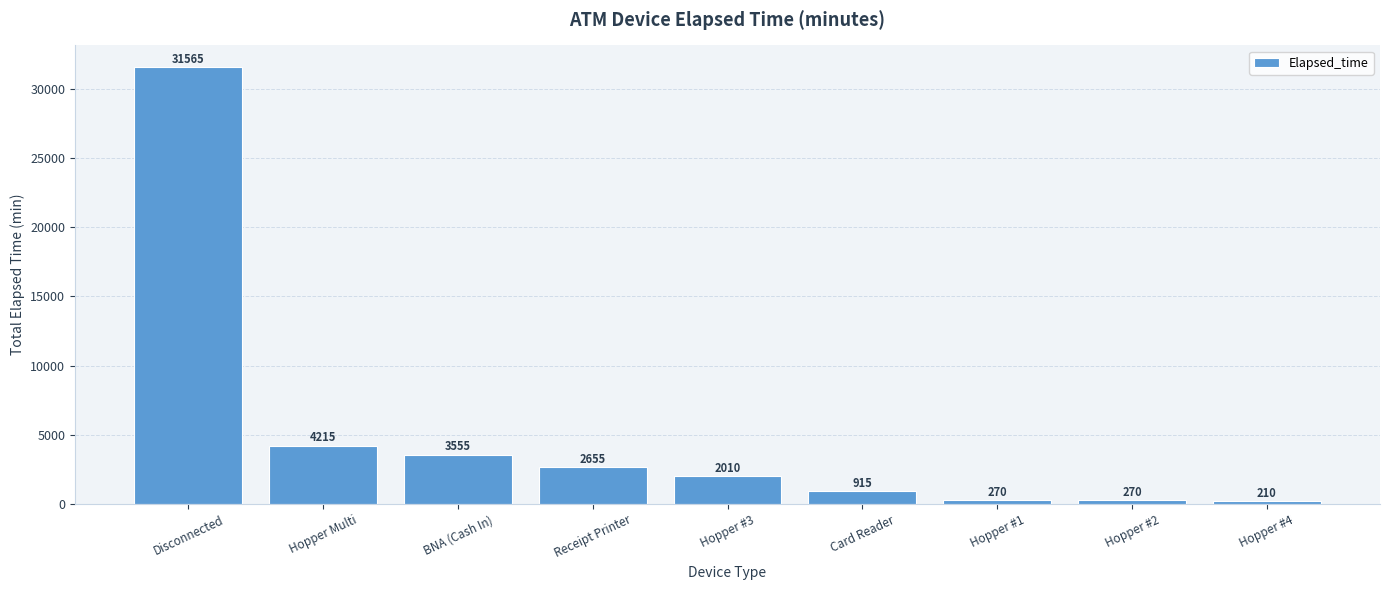

Read the value at Hopper #3.

2010